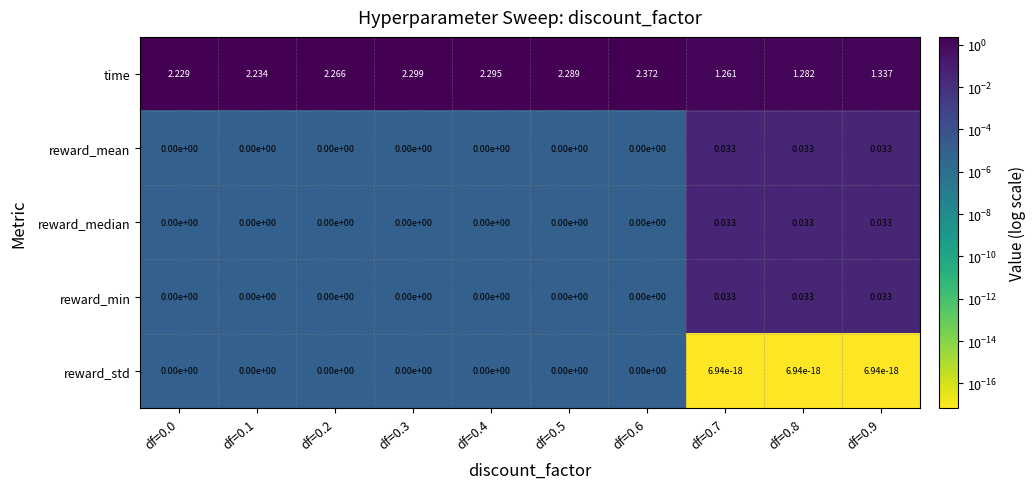

Which series changed the most between df=0.0 and df=0.9?

time